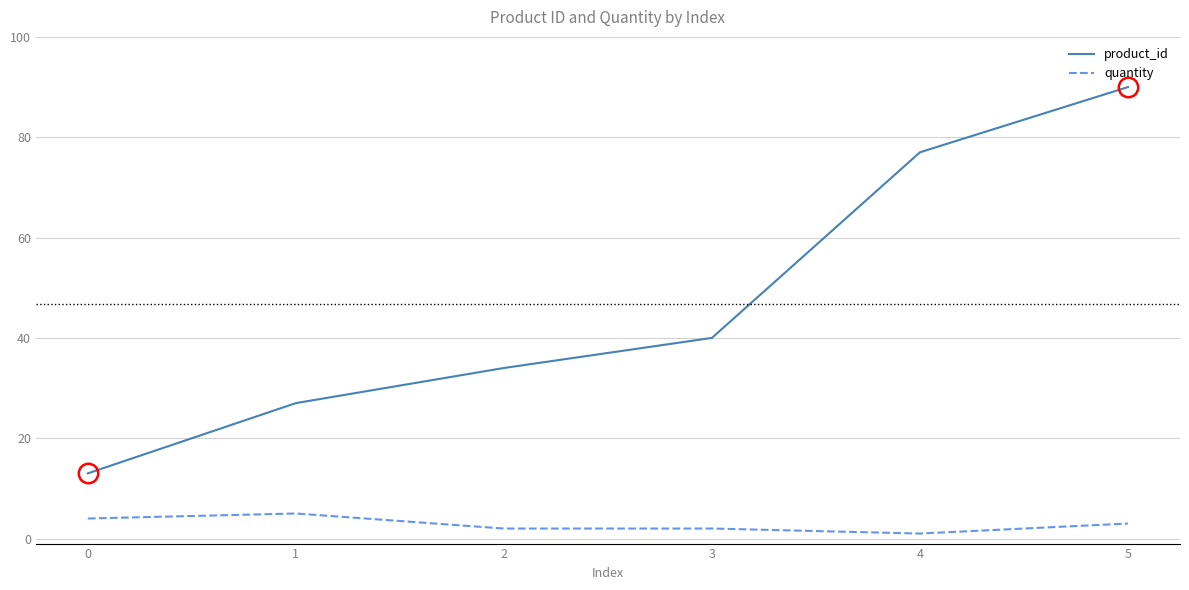

True or false: product_id has a value of 104 at 4.

False